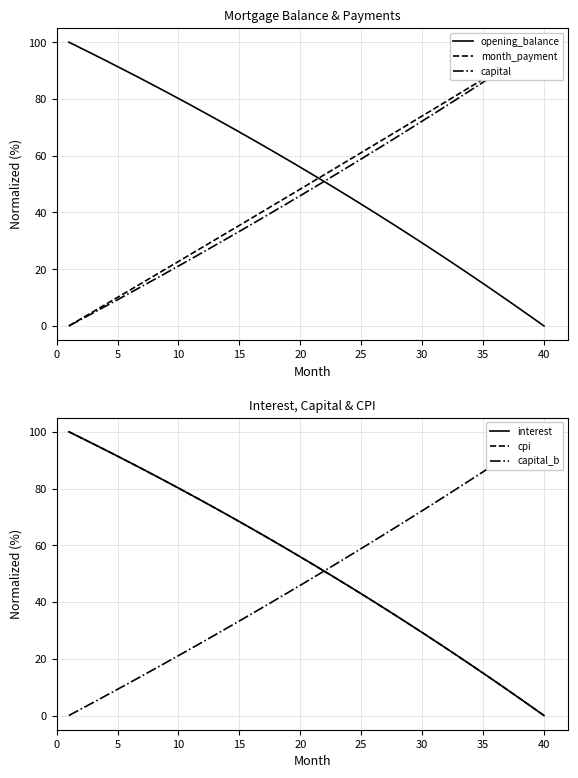

Reading left to right, what are all the values shown in this chart?

opening_balance: 100.0	97.9	95.7	93.6	91.4	89.2	87.0	84.7	82.5	80.2	77.8	75.5	73.1	70.7	68.3	65.9	63.4	61.0	58.5	55.9	53.4	50.8	48.2	45.6	42.9	40.2	37.5	34.8	32.0	29.3	26.5	23.6	20.8	17.9	15.0	12.0	9.1	6.1	3.0	0.0
month_payment: 0.0	2.5	5.0	7.6	10.1	12.6	15.1	17.7	20.2	22.7	25.3	27.8	30.4	32.9	35.4	38.0	40.6	43.1	45.7	48.2	50.8	53.4	55.9	58.5	61.1	63.7	66.2	68.8	71.4	74.0	76.6	79.2	81.8	84.4	87.0	89.6	92.2	94.8	97.4	100.0
capital: 0.0	2.3	4.6	6.9	9.3	11.6	14.0	16.3	18.7	21.1	23.5	26.0	28.4	30.9	33.3	35.8	38.3	40.8	43.4	45.9	48.5	51.0	53.6	56.2	58.9	61.5	64.1	66.8	69.5	72.2	74.9	77.6	80.4	83.1	85.9	88.7	91.5	94.3	97.1	100.0
interest: 100.0	97.9	95.7	93.6	91.4	89.2	87.0	84.7	82.5	80.2	77.8	75.5	73.1	70.7	68.3	65.9	63.4	61.0	58.5	55.9	53.4	50.8	48.2	45.6	42.9	40.2	37.5	34.8	32.0	29.3	26.5	23.6	20.8	17.9	15.0	12.0	9.1	6.1	3.0	0.0
cpi: 100.0	97.9	95.7	93.6	91.4	89.2	87.0	84.7	82.4	80.1	77.8	75.5	73.1	70.7	68.3	65.9	63.4	60.9	58.4	55.9	53.4	50.8	48.2	45.5	42.9	40.2	37.5	34.8	32.0	29.2	26.4	23.6	20.8	17.9	15.0	12.0	9.1	6.1	3.0	0.0
capital_b: 0.0	2.3	4.6	6.9	9.3	11.6	14.0	16.3	18.7	21.1	23.5	26.0	28.4	30.9	33.3	35.8	38.3	40.8	43.4	45.9	48.5	51.0	53.6	56.2	58.9	61.5	64.1	66.8	69.5	72.2	74.9	77.6	80.4	83.1	85.9	88.7	91.5	94.3	97.1	100.0